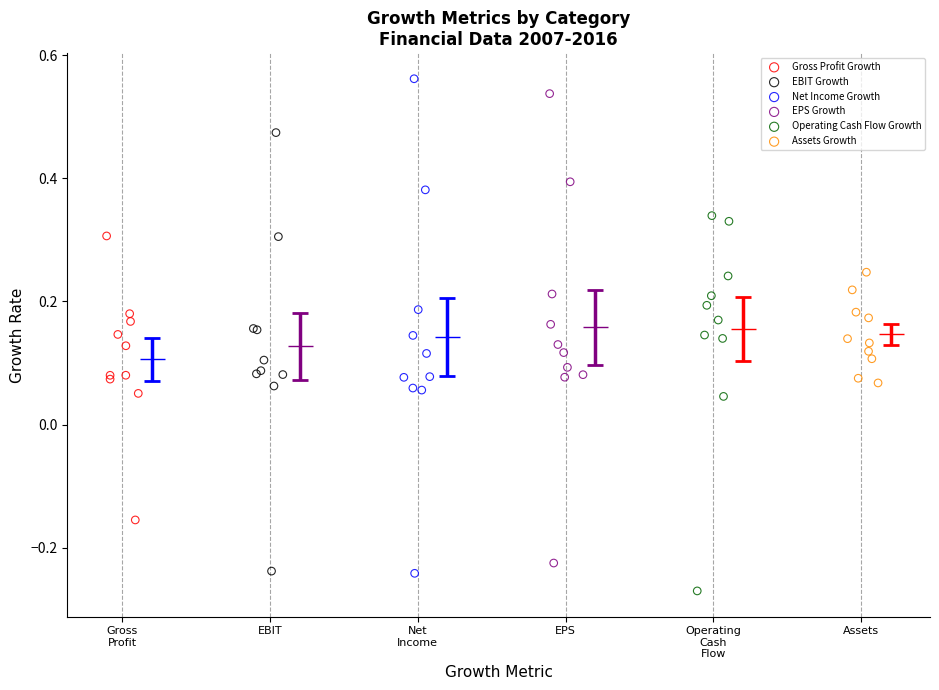

Which series has the largest Y range (max minus min)?

Net Income Growth